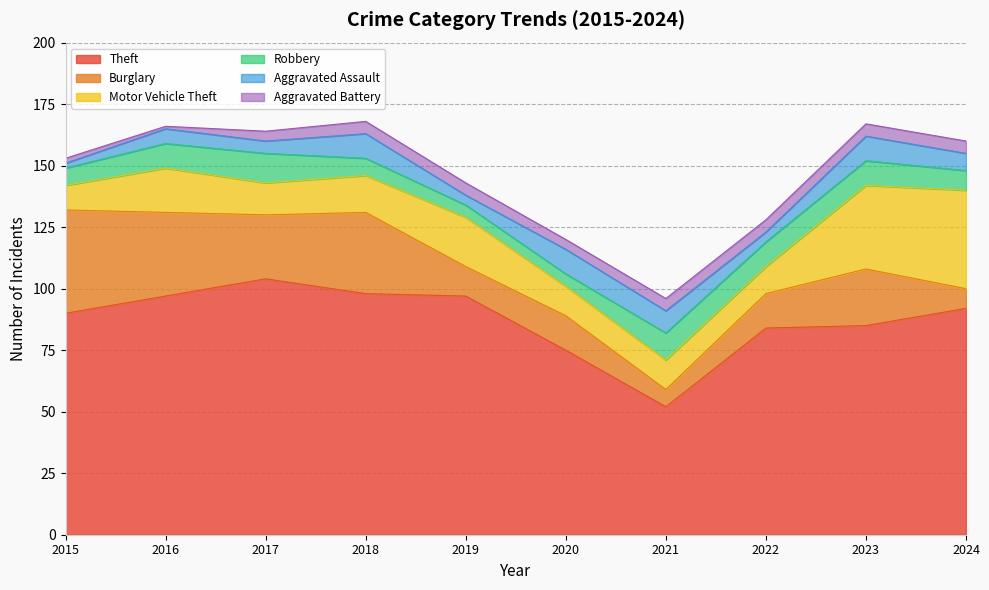

How many distinct data groups are displayed?

6